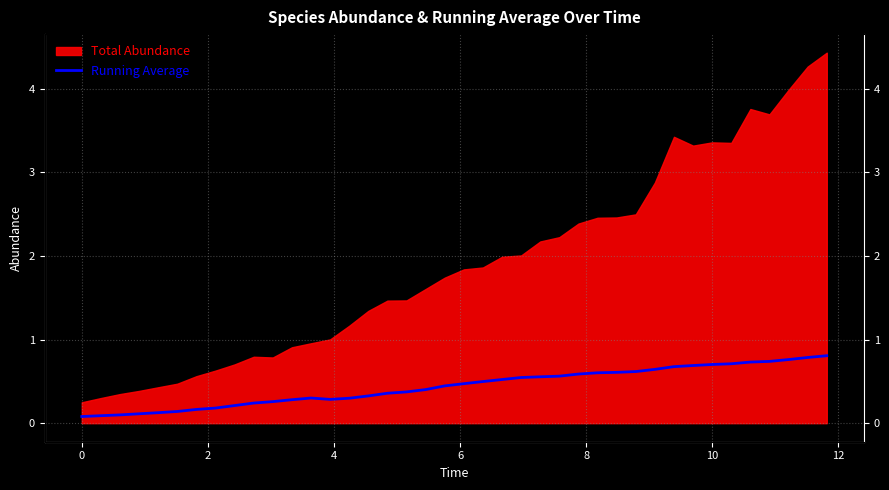

The value at 35 is 0.2. True or false?

False